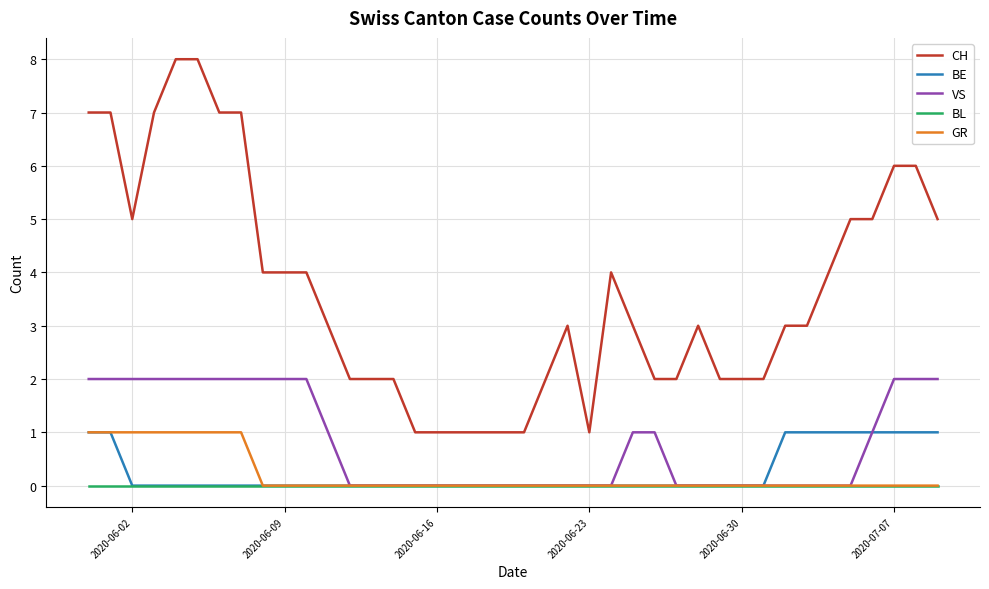

True or false: BE and CH cross at least once.

False